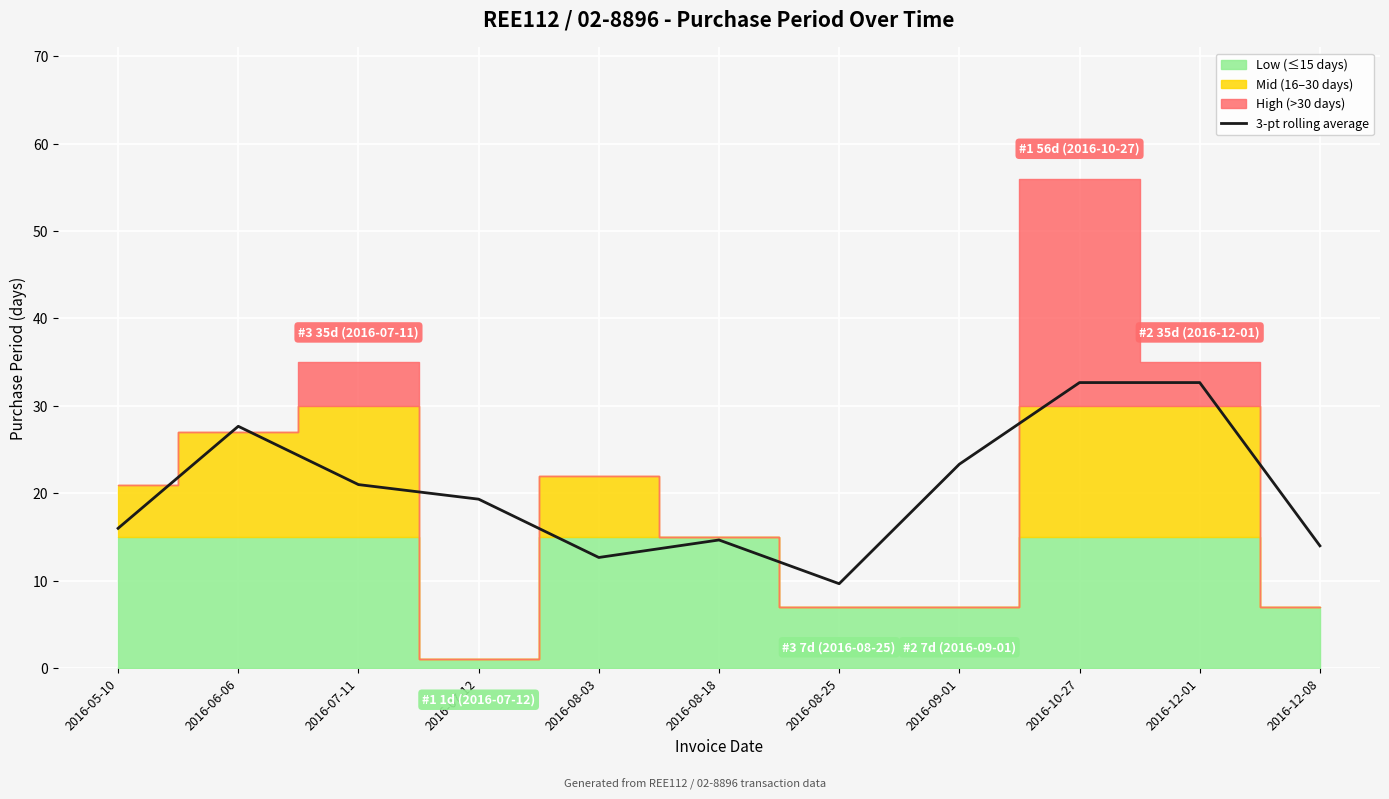

Reading left to right, extract all data points from this chart.

16.0	27.7	21.0	19.3	12.7	14.7	9.7	23.3	32.7	32.7	14.0